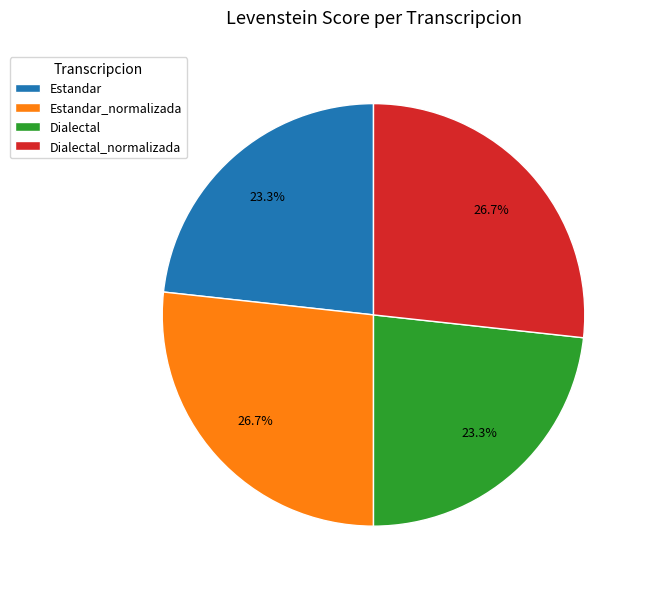

Is it true that Dialectal is 8% of the pie?

False